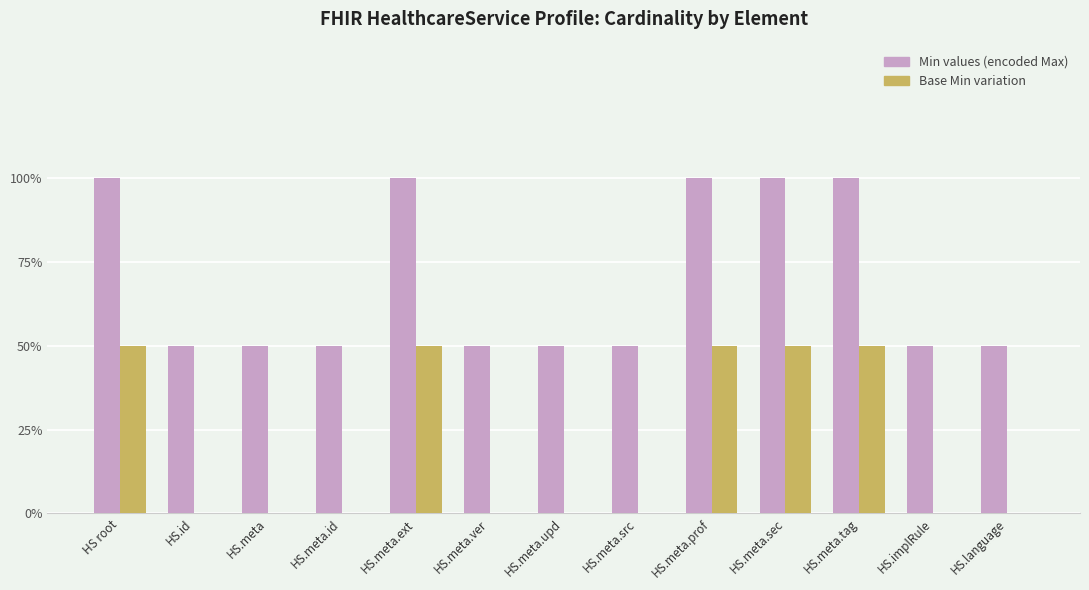

What are all the series names shown in the legend?

Min values (encoded Max), Base Min variation